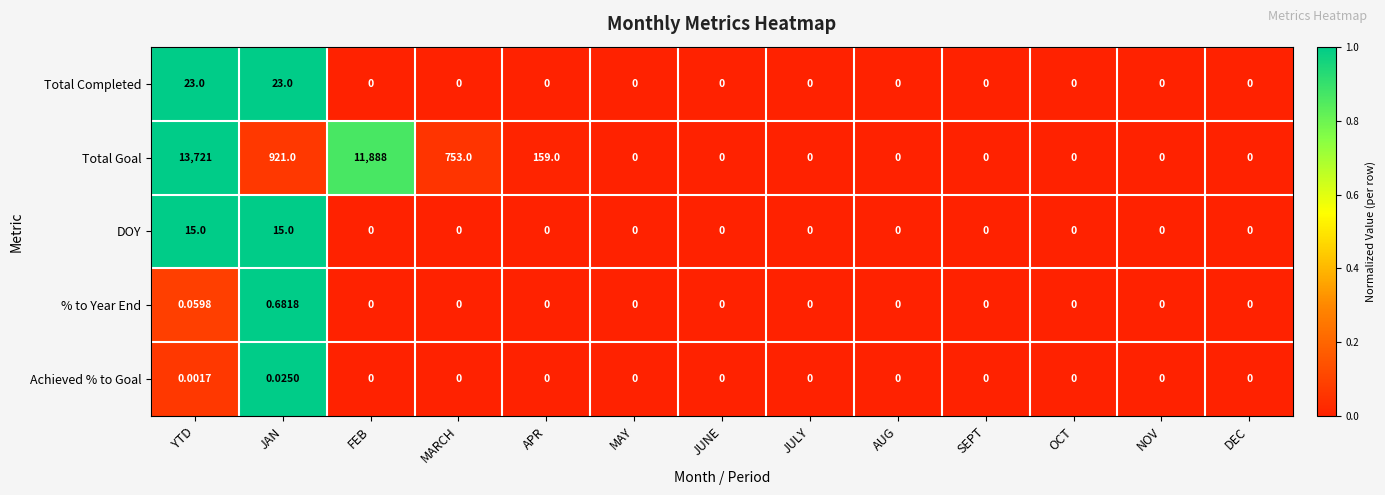

At which category does the chart reach its peak across all series?

YTD